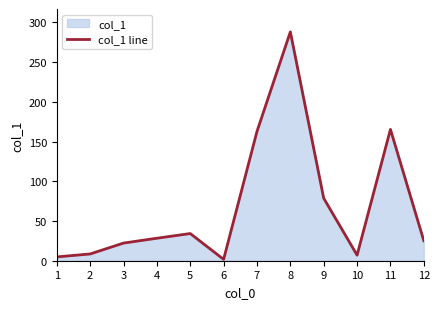

What is the average value?

68.9